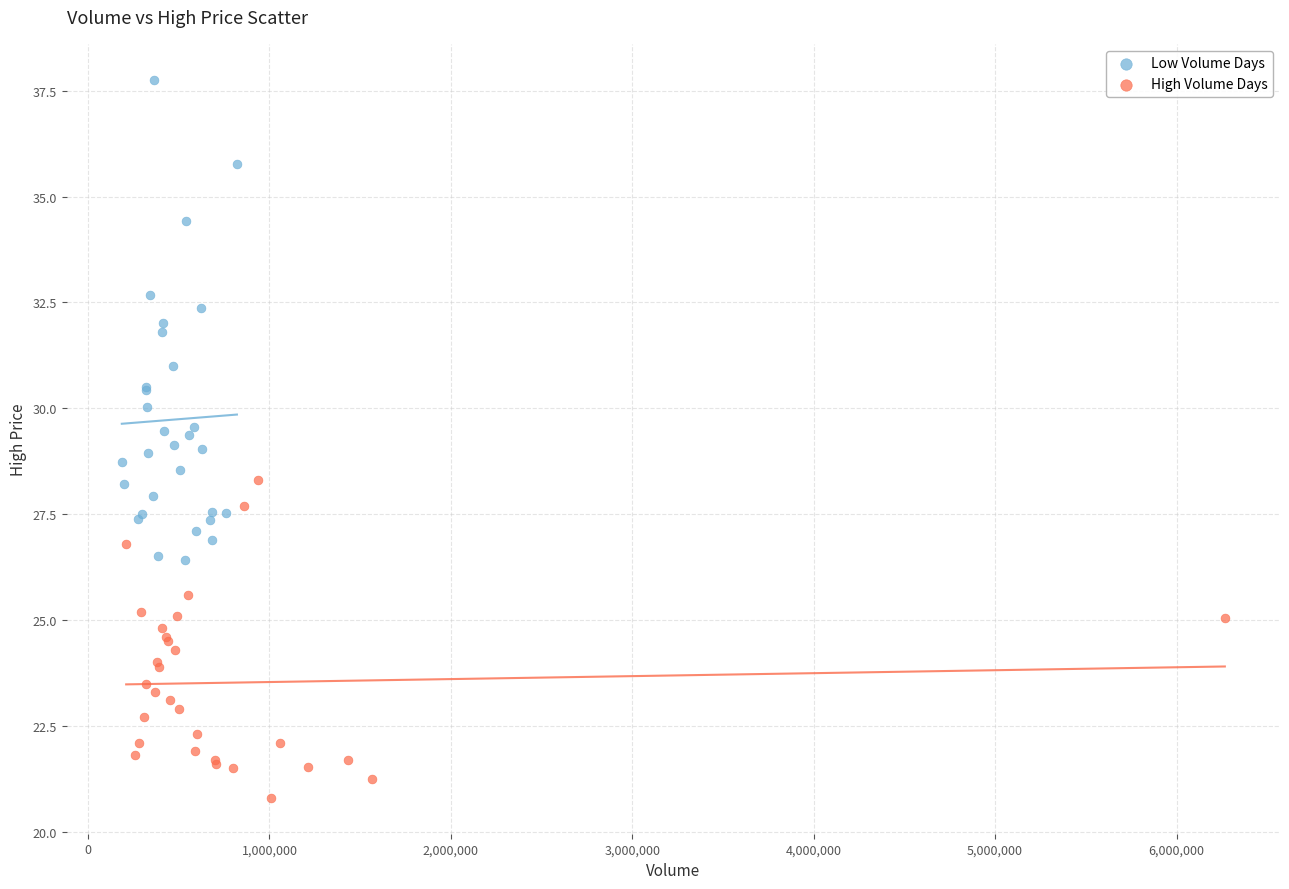

Which series contains the lowest Y value?

High Volume Days